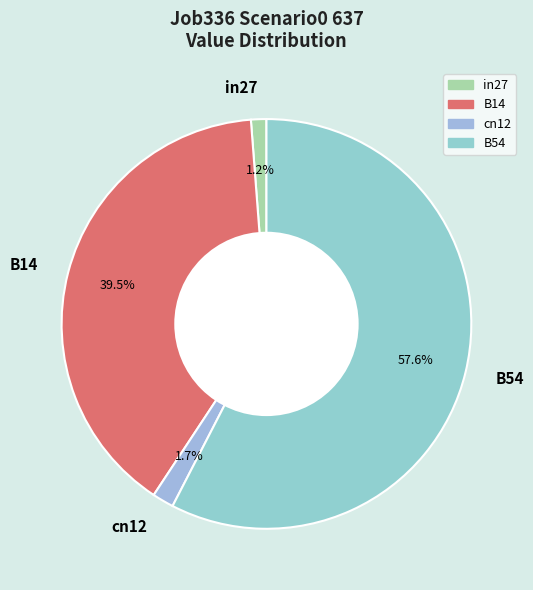

Which has a higher value, in27 or B54?

B54